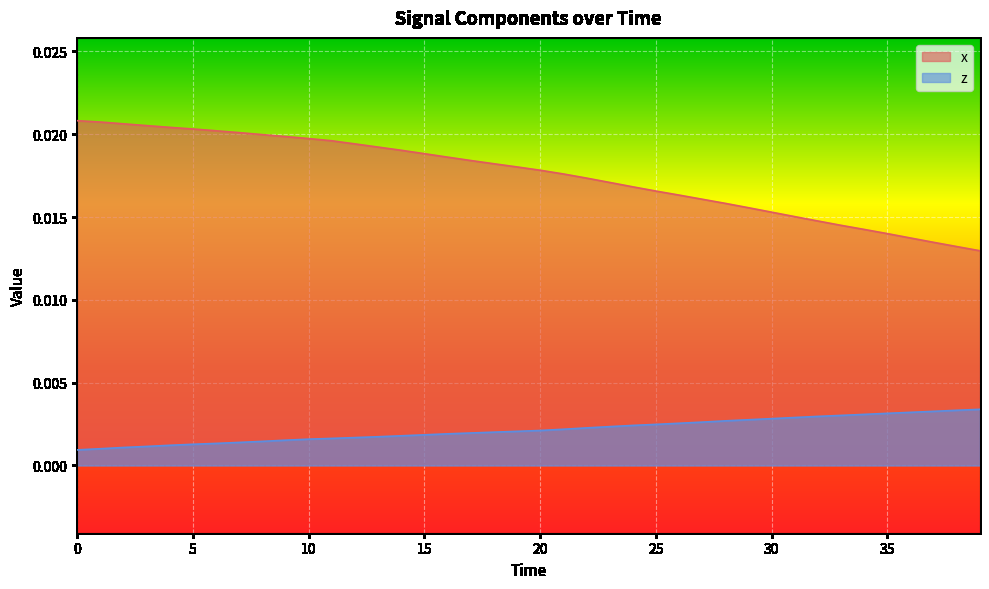

Which series has the largest total across all categories?

x